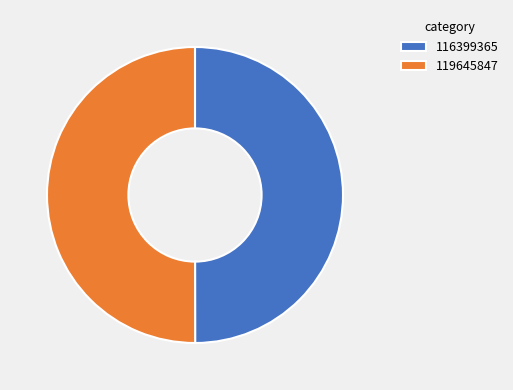

True or false: 119645847 accounts for 44% of the total.

False